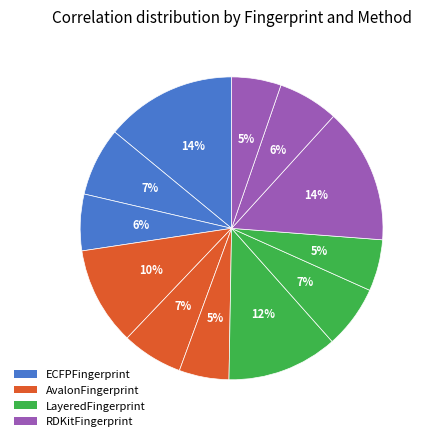

Which category has the biggest portion of the pie?

RDKitFingerprint
Pearson